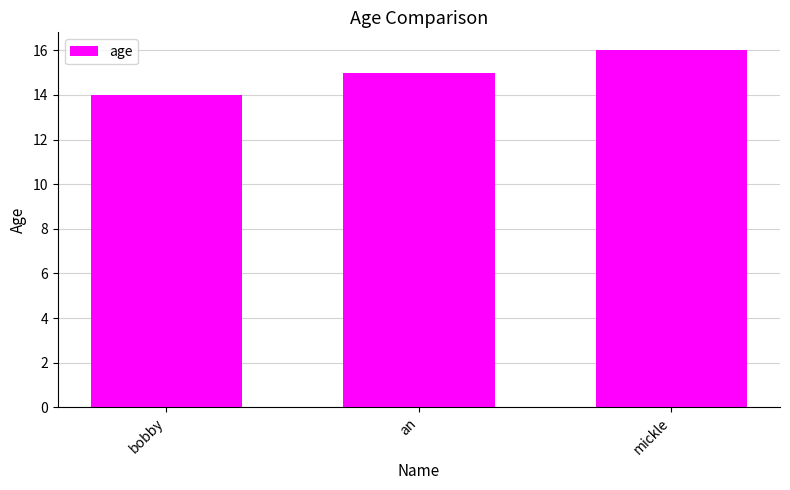

Reading left to right, extract all data points from this chart.

bobby=14	an=15	mickle=16